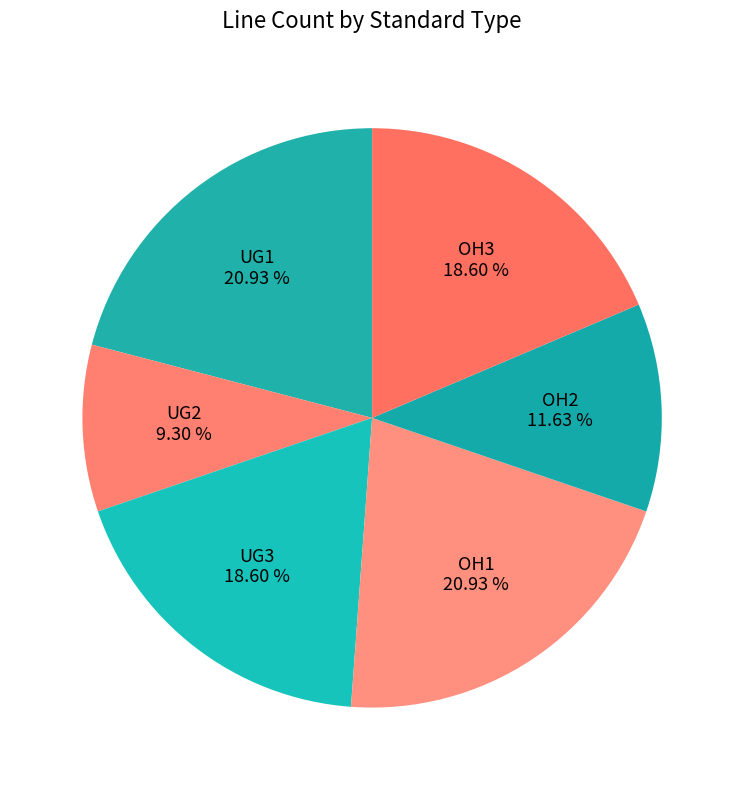

To the nearest percent, what is the average slice percentage?

17%